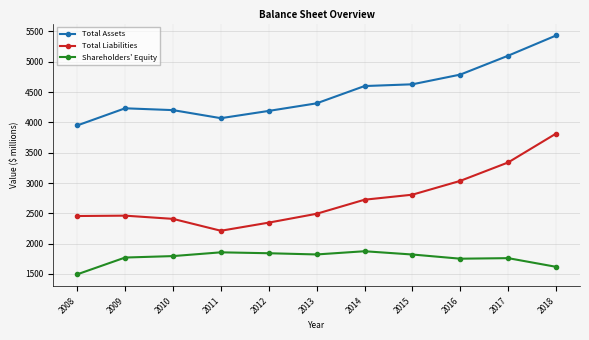

What is the difference between the Total Liabilities values at 2010 and 2014?

316